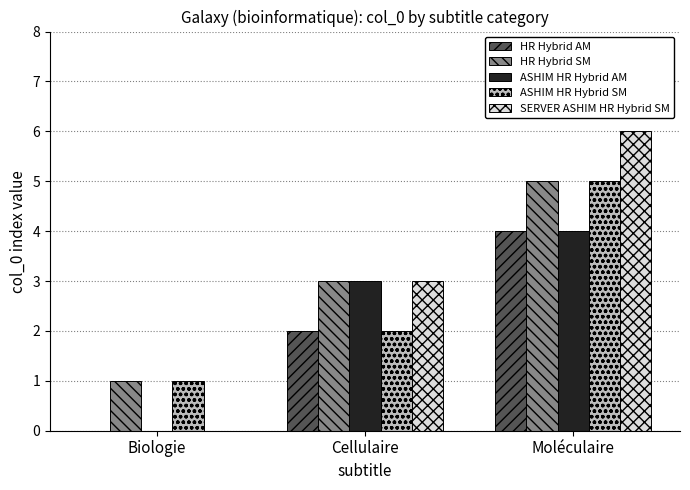

What is the difference between the HR Hybrid SM values at Biologie and Cellulaire?

2